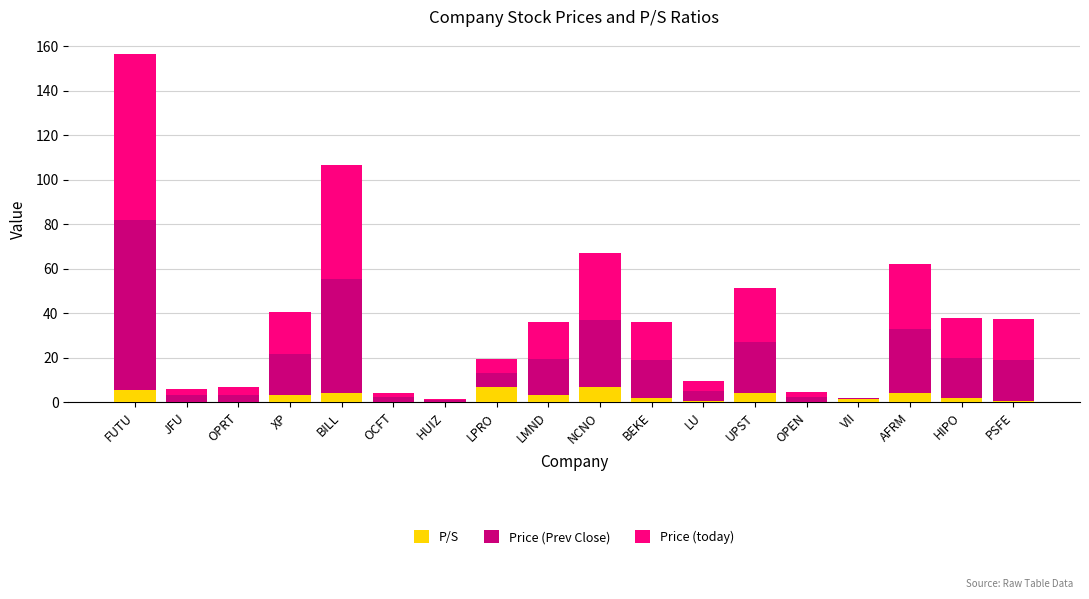

At which category is the sum across all series the highest?

FUTU